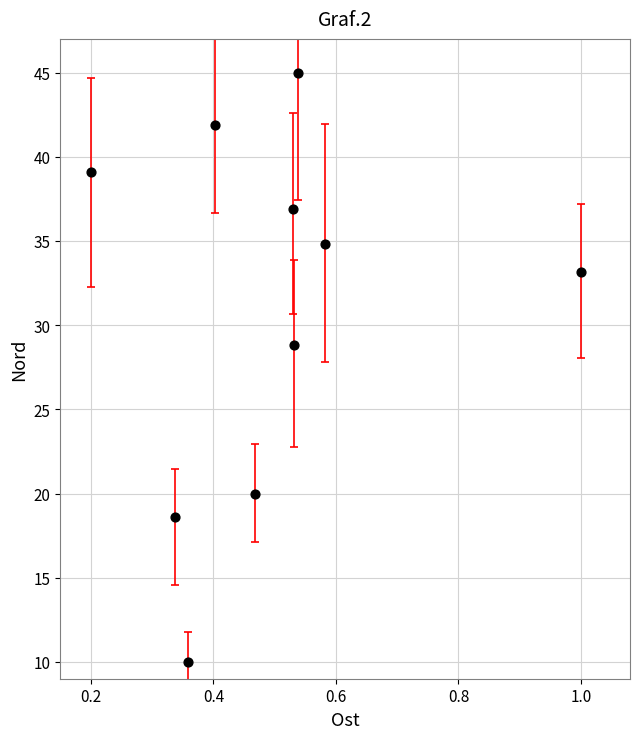

What Y value in the scatter plot is closest to 27?

28.8